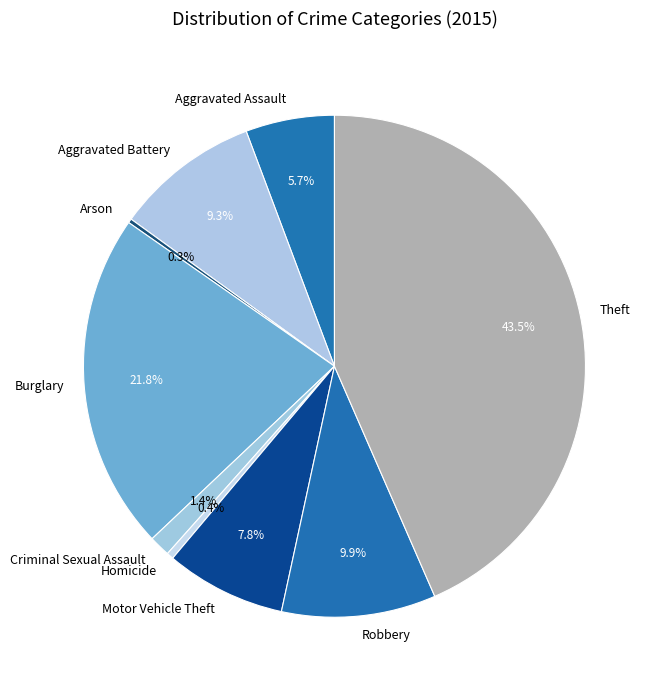

What portion of the pie excludes Burglary?

78.2%